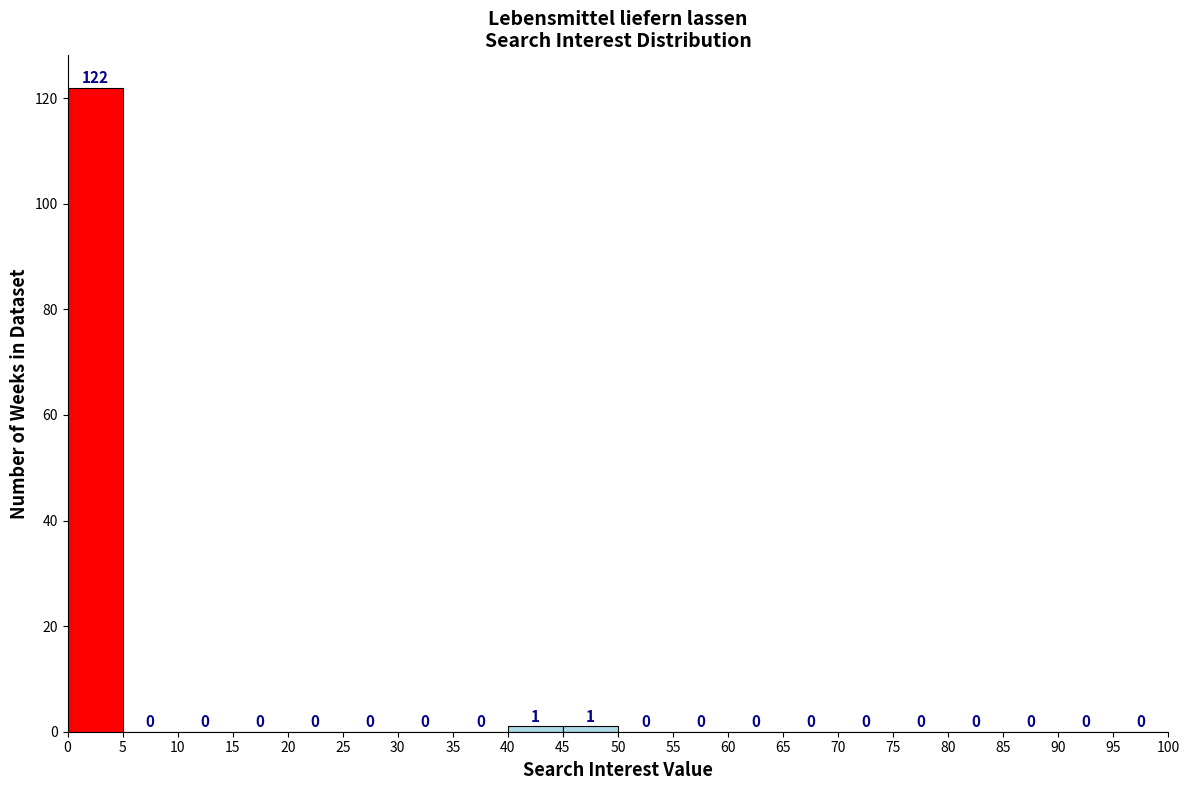

Reading left to right, transcribe this chart: for each bar, give the range it covers on the x-axis and its height.

0 to 5: 122
5 to 10: 0
10 to 15: 0
15 to 20: 0
20 to 25: 0
25 to 30: 0
30 to 35: 0
35 to 40: 0
40 to 45: 1
45 to 50: 1
50 to 55: 0
55 to 60: 0
60 to 65: 0
65 to 70: 0
70 to 75: 0
75 to 80: 0
80 to 85: 0
85 to 90: 0
90 to 95: 0
95 to 100: 0